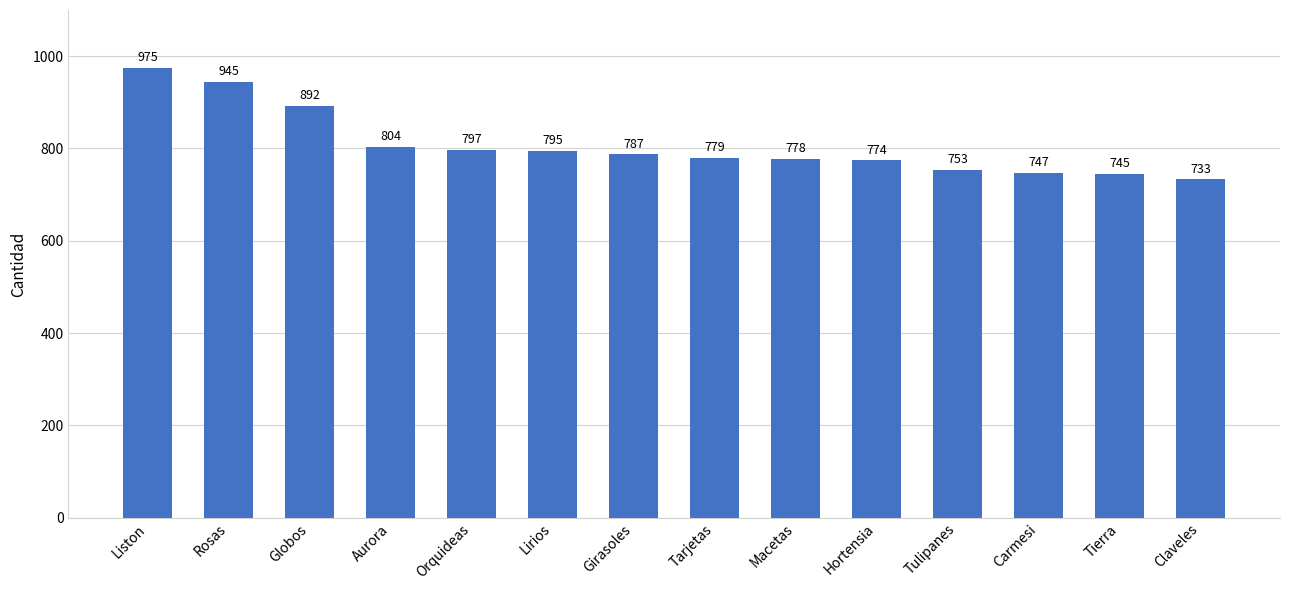

True or false: the data shows 378 at Liston.

False